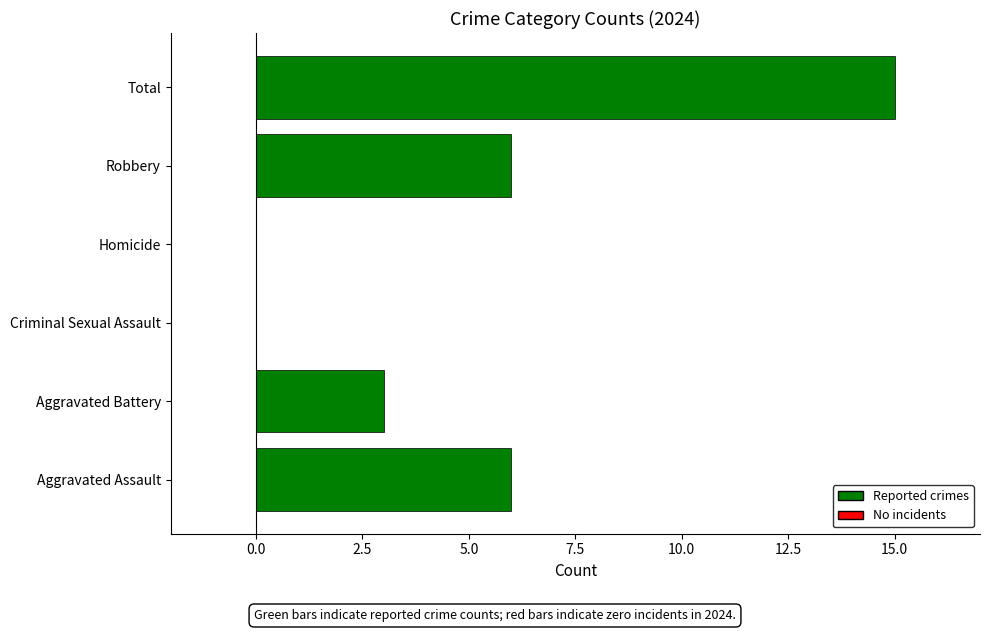

What is the sum of the values at Total and Robbery?

21